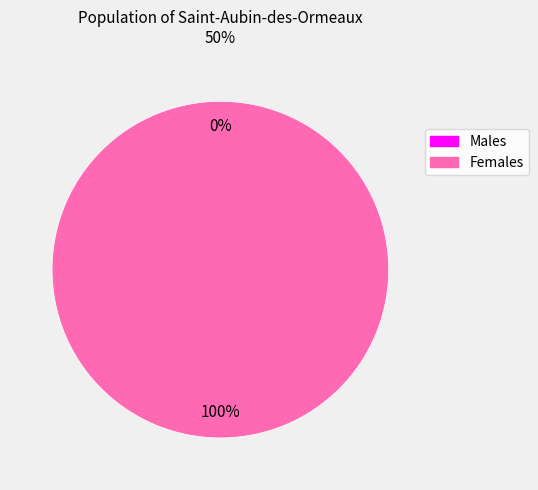

True or false: 1552746075 accounts for 0% of the total.

True